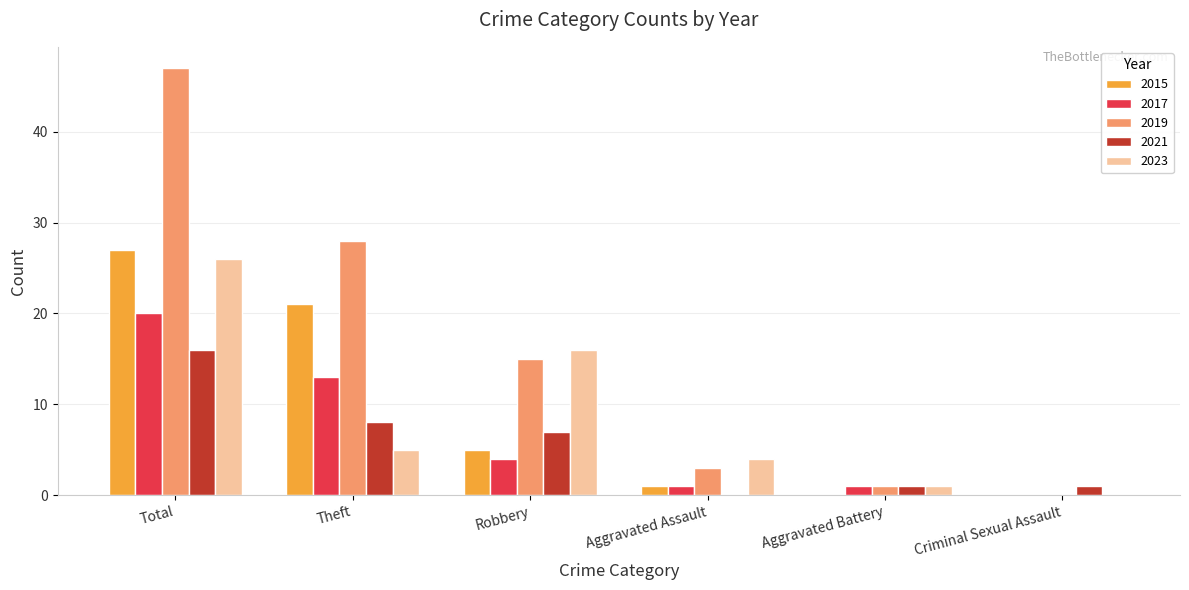

What is the greatest value displayed?

47